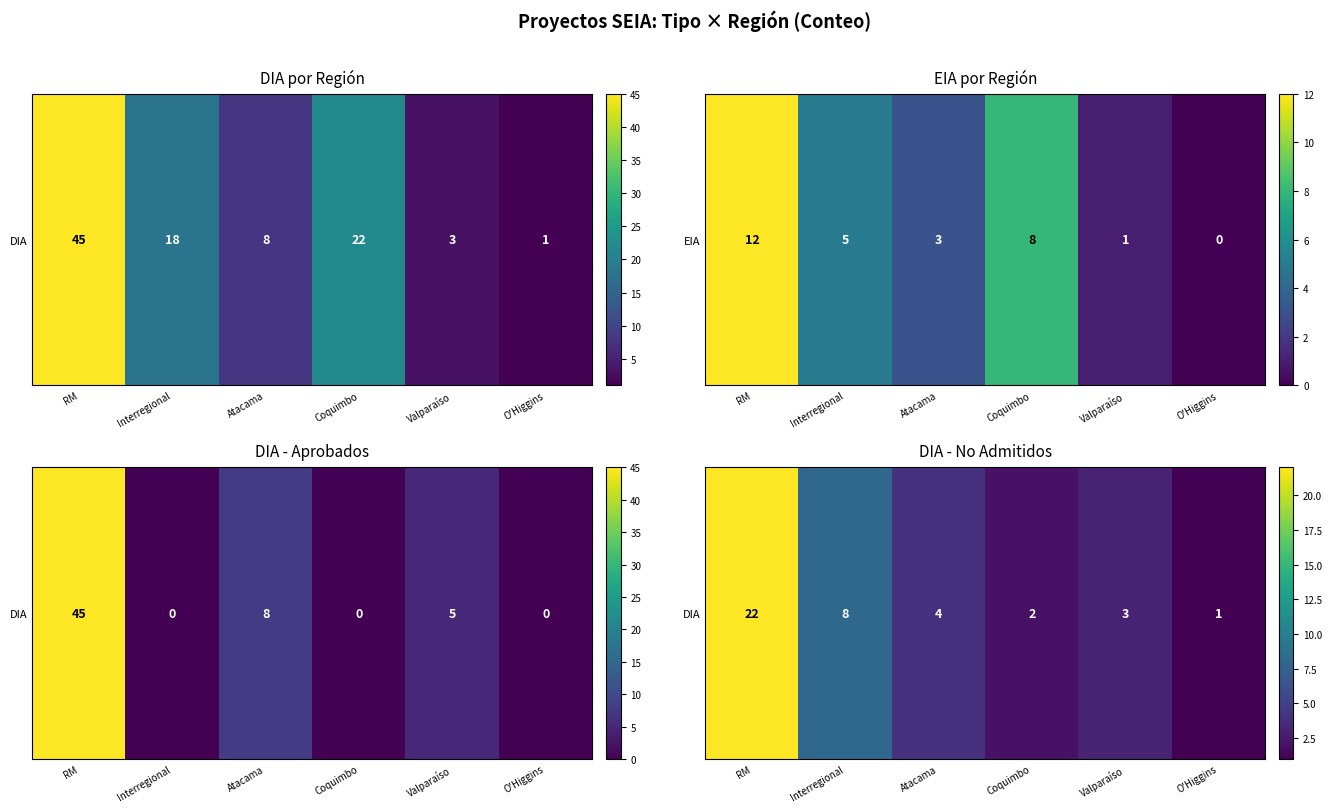

Between Coquimbo and RM, which is larger?

RM